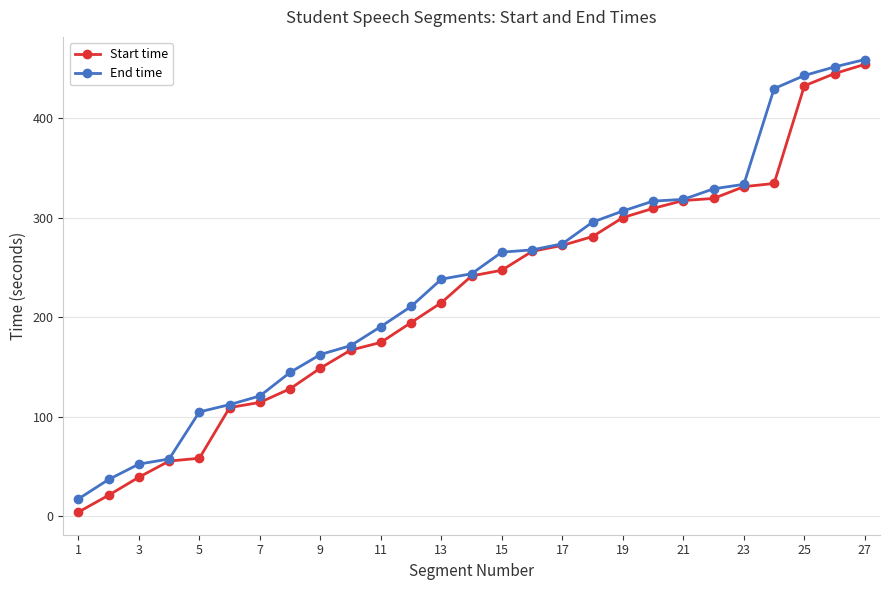

List the series in order of their peak value, lowest first.

Start time, End time